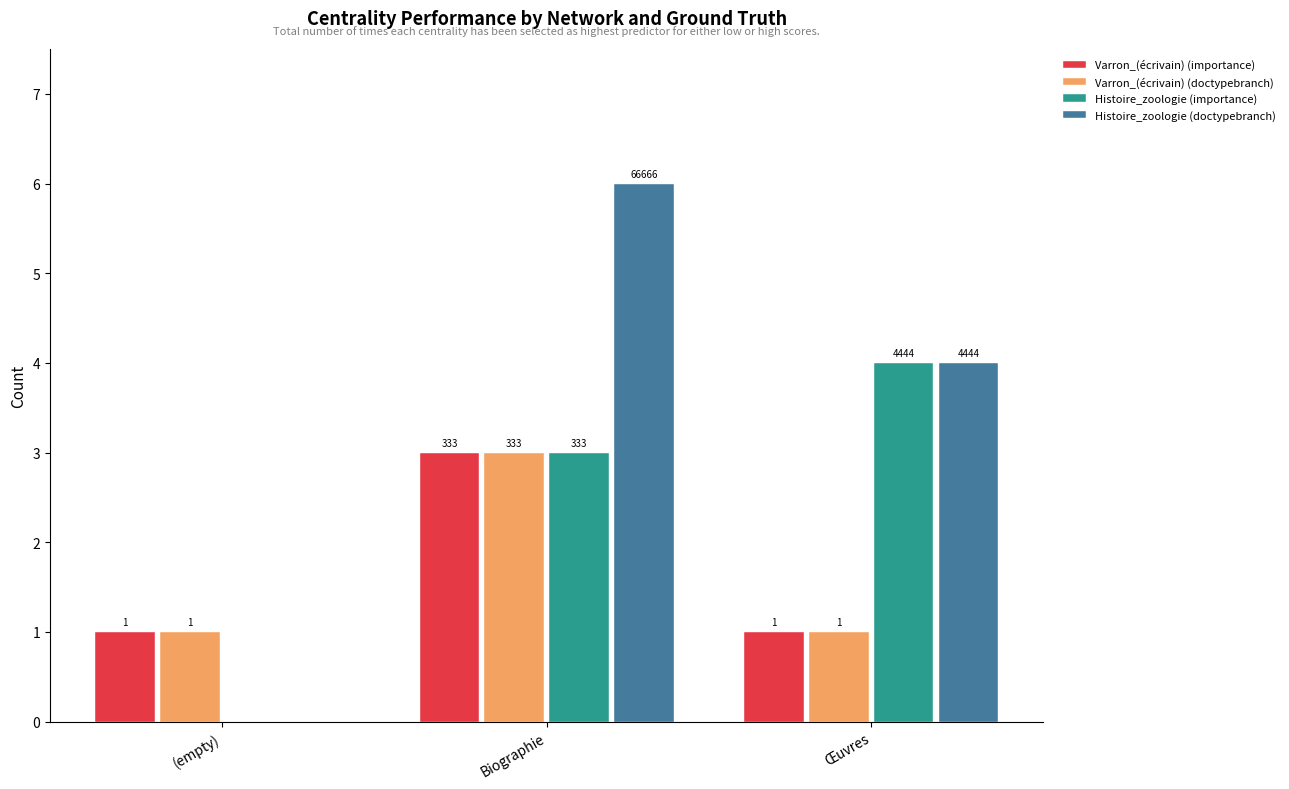

The value of Varron_(écrivain) (importance) at Œuvres is 0. True or false?

False